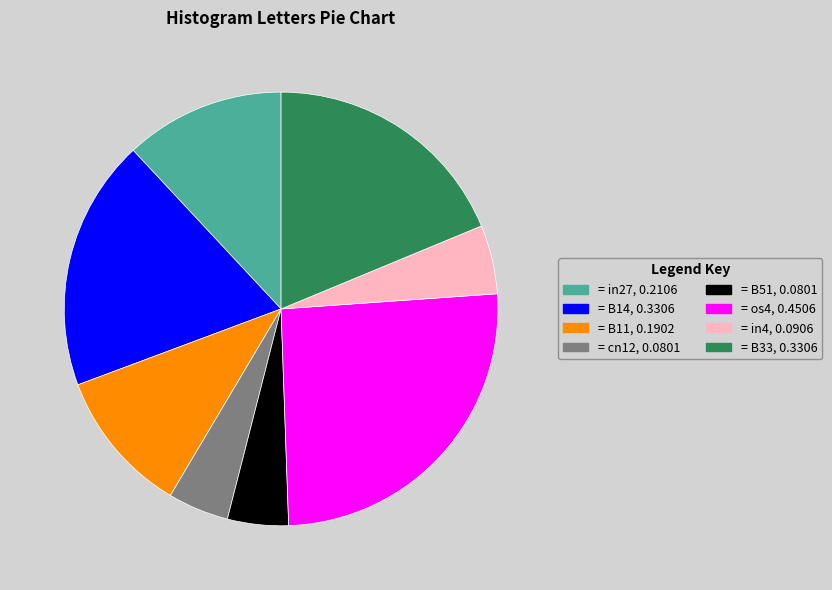

Is there a majority slice in this chart?

No